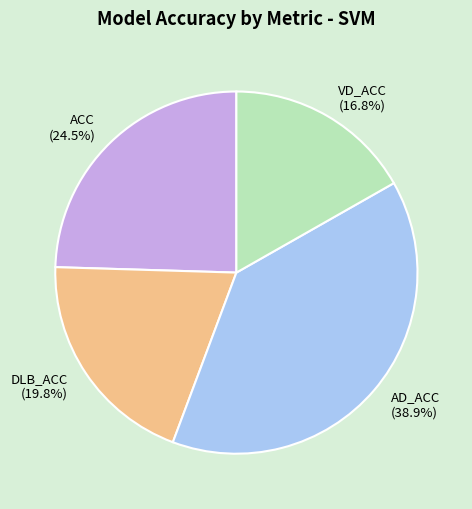

Which slice is the smallest?

VD_ACC